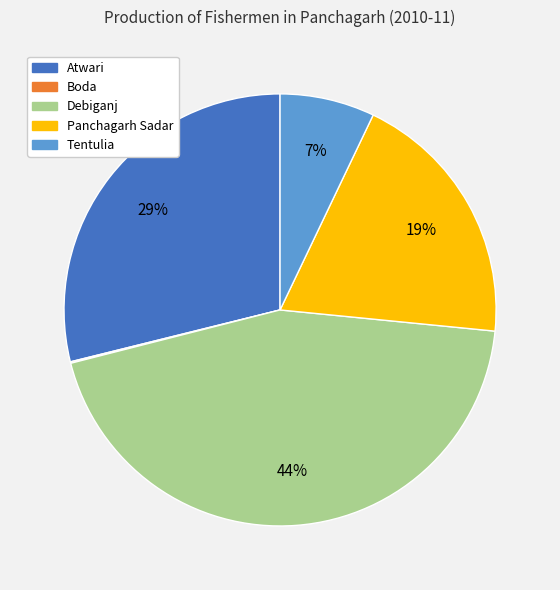

Is the sum of Debiganj and Tentulia greater than half?

Yes